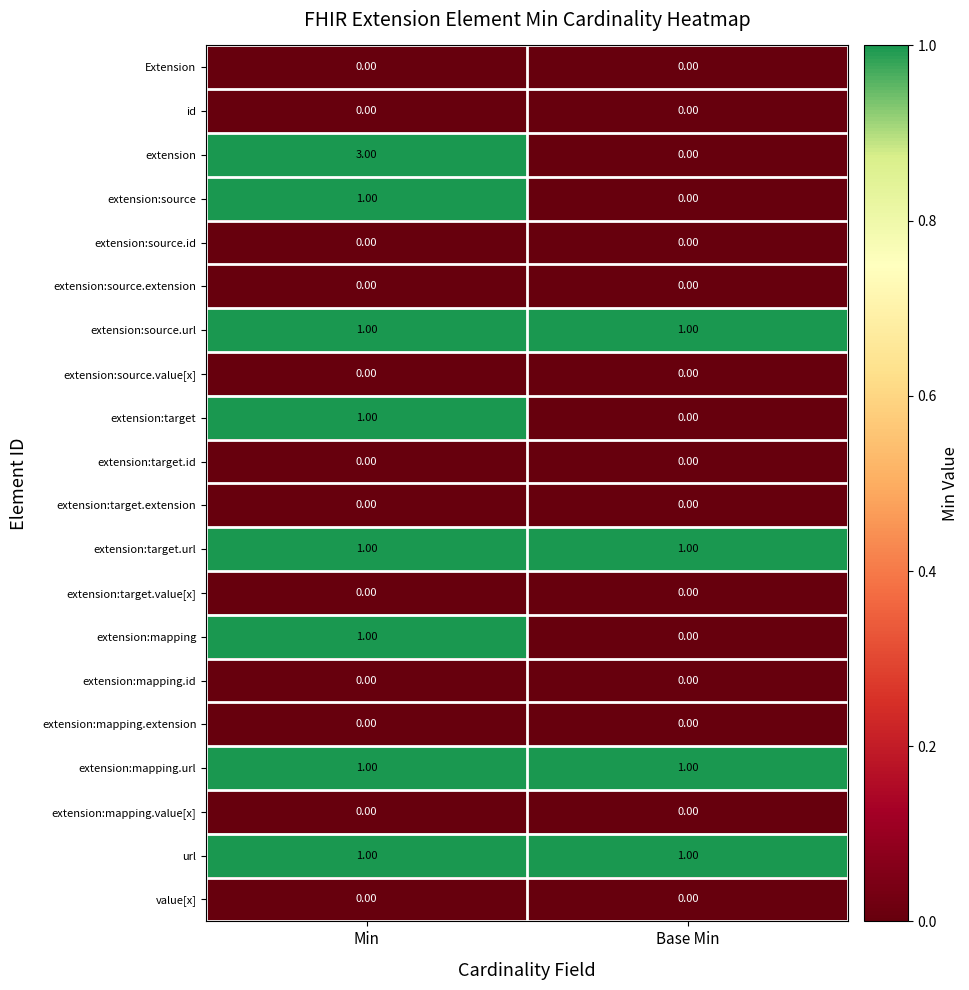

What is the difference between the highest and lowest values at Base Min?

1